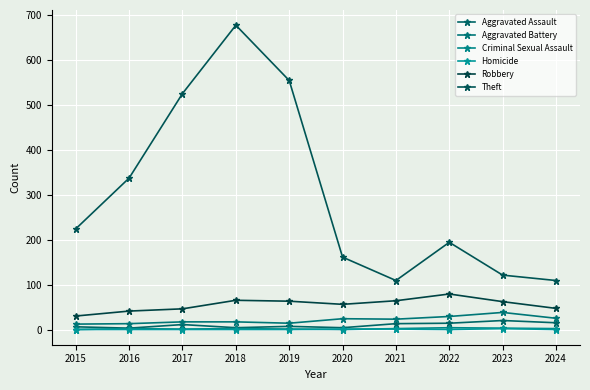

What is the value of the Theft point at the 10th from the left?

109